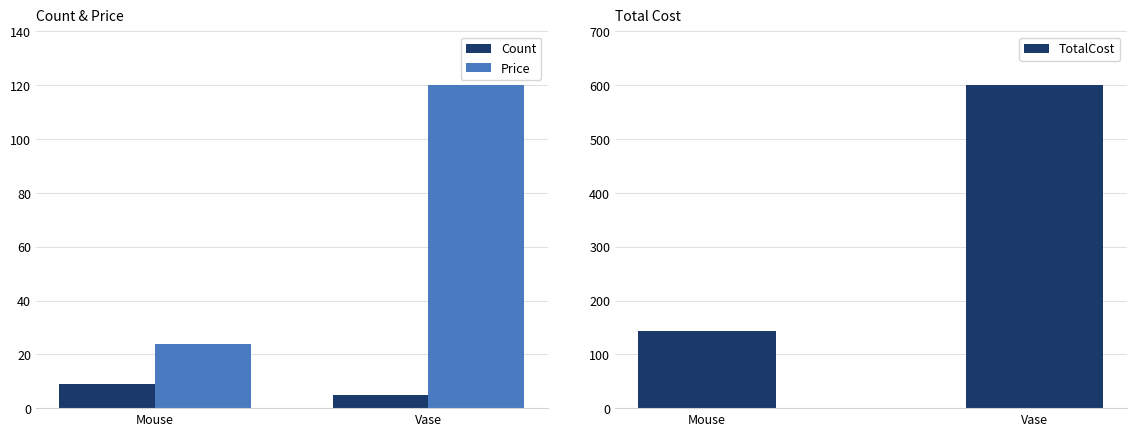

Which has a higher value, Vase or Mouse?

Mouse